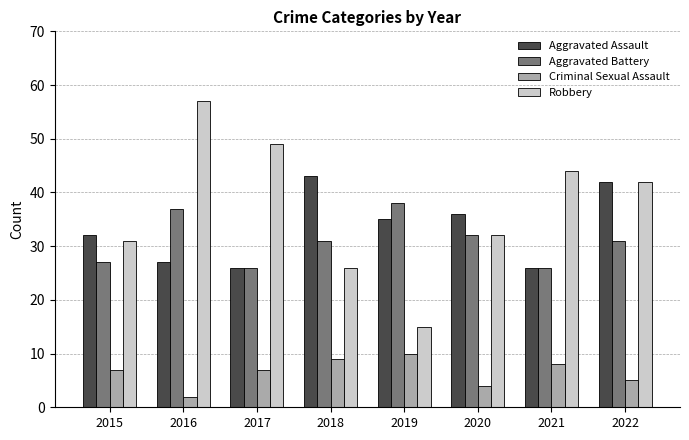

At how many categories does at least one series exceed 33?

7